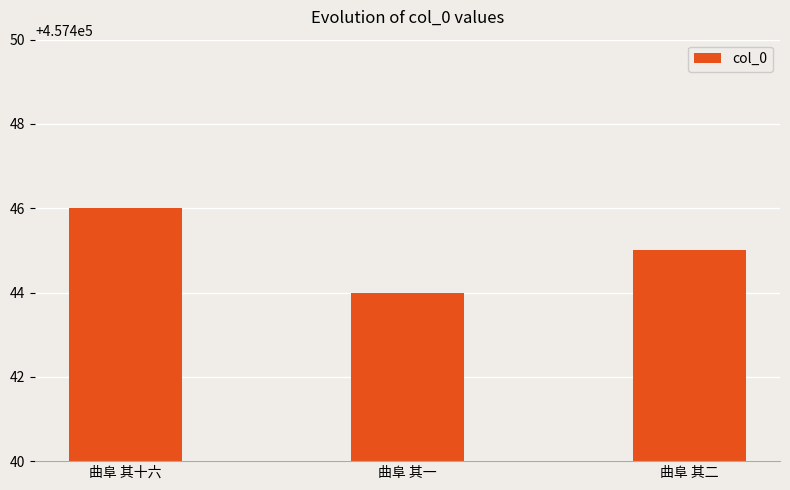

Count the values in the range 457444 to 457446.

3